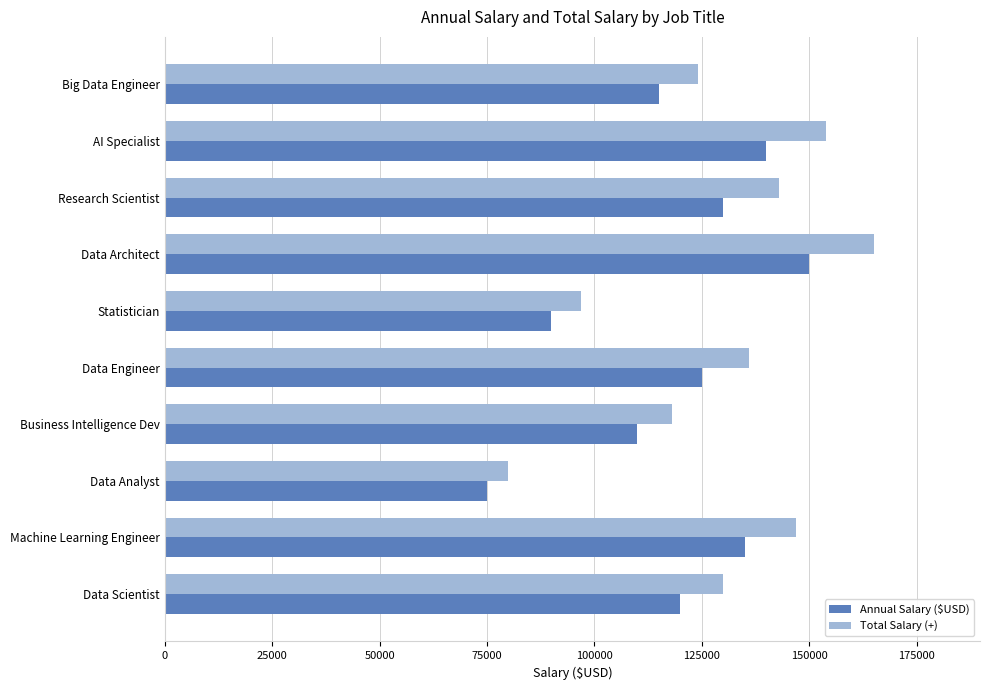

What is the total value across all series at Data Analyst?

155000